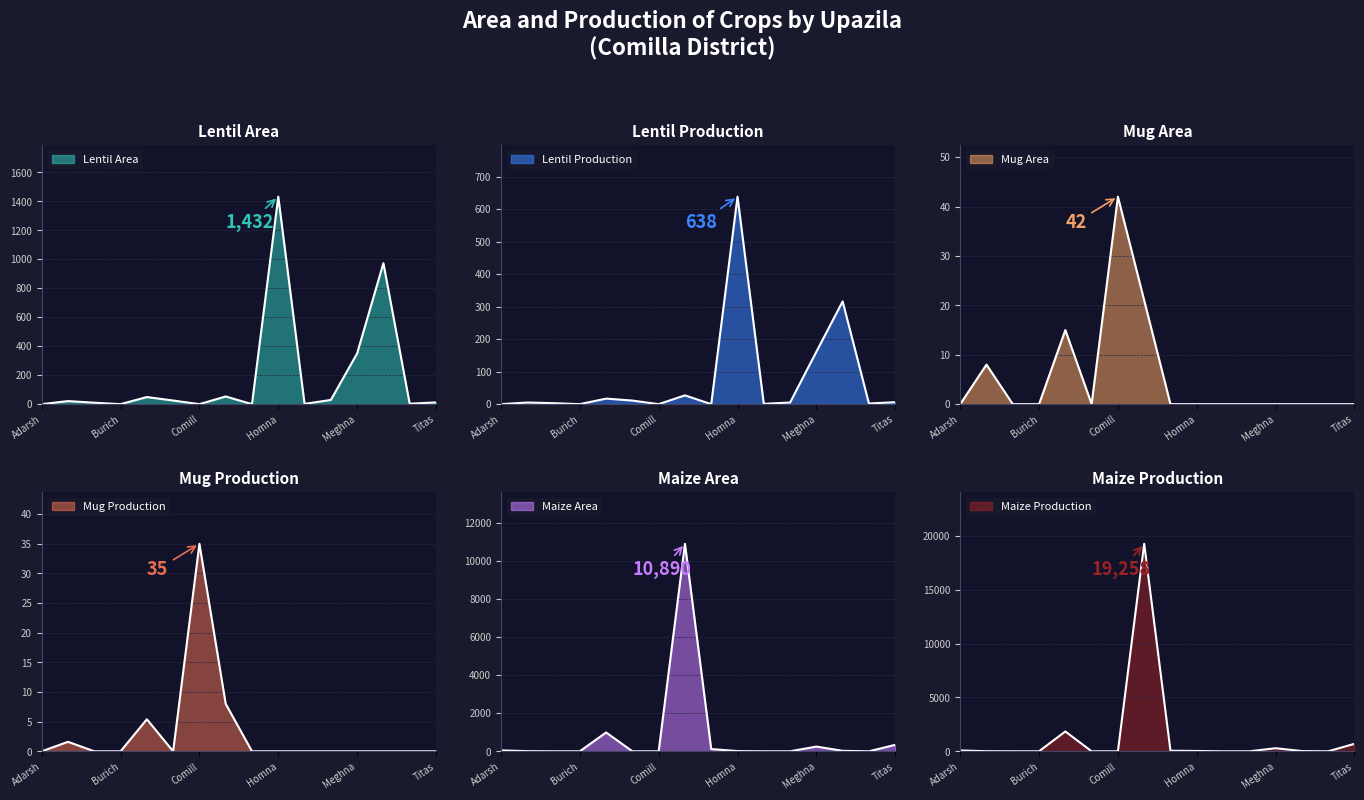

What is the greatest value displayed?

19258.0